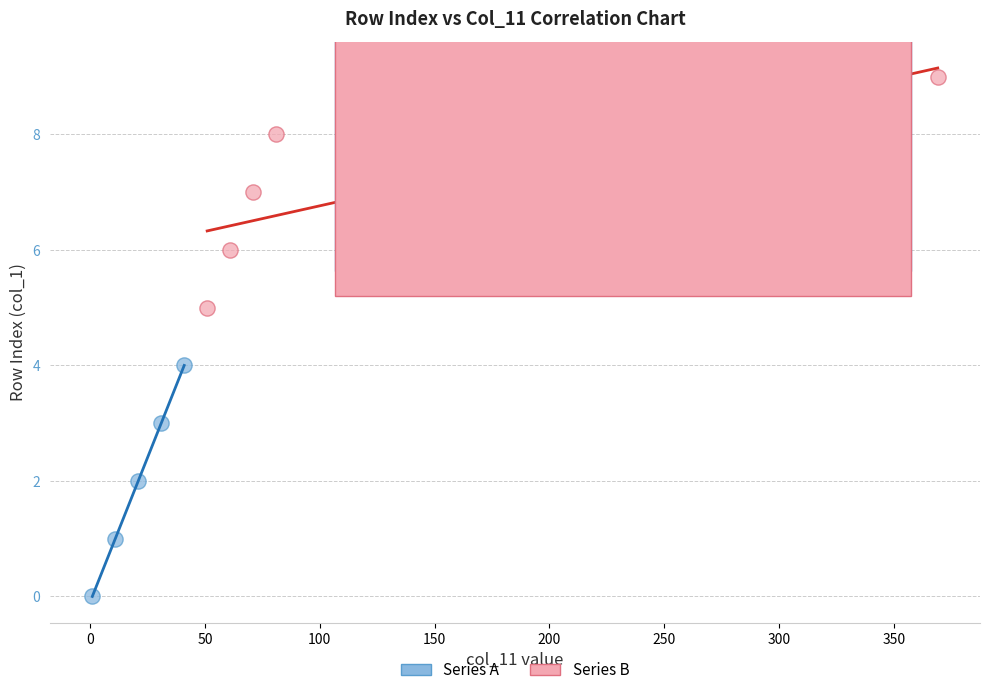

Which series reaches the maximum Y coordinate?

Series B